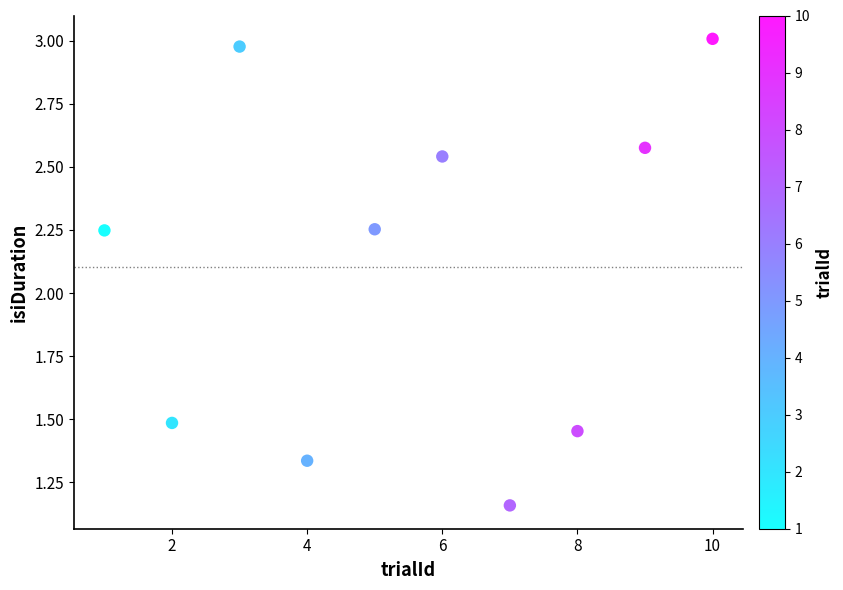

What is the range of X values (max minus min)?

9.0